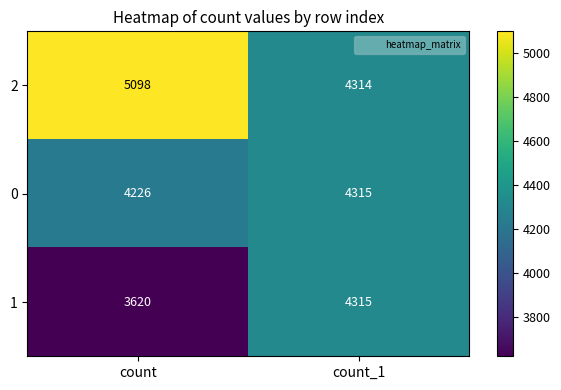

Reading left to right, extract all data points from this chart.

2: 5098	4314
0: 4226	4315
1: 3620	4315